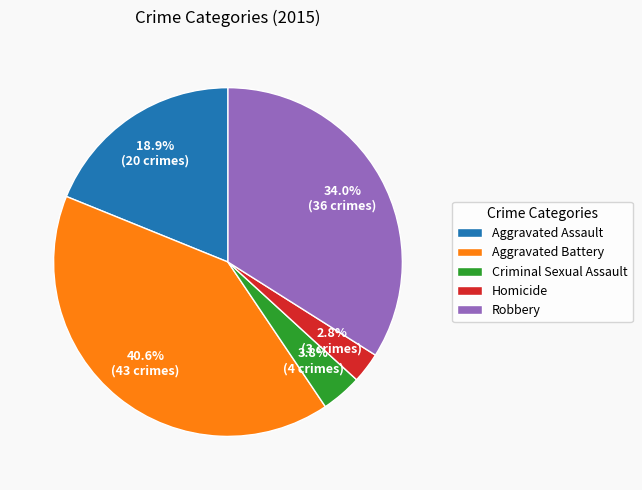

To the nearest percent, what is the difference between the largest and smallest slice percentages?

38%